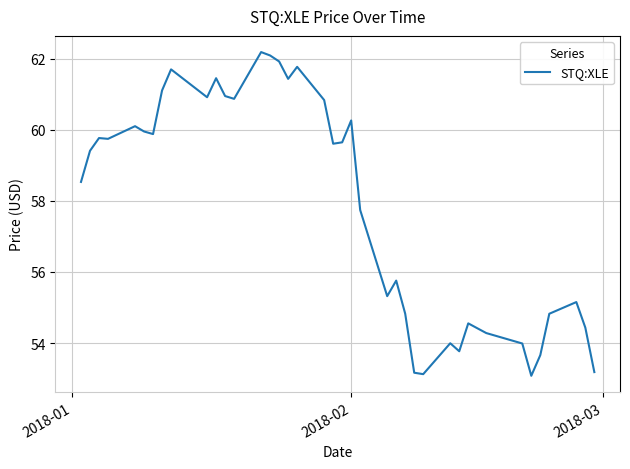

What is the smallest value displayed?

53.1